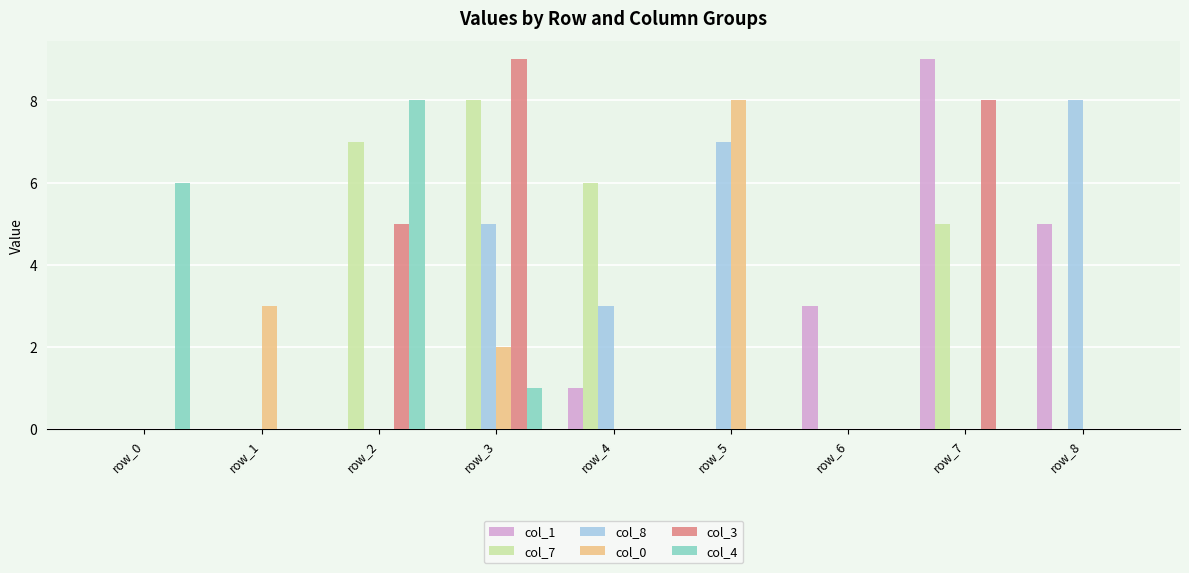

Are the bars grouped side by side (vs. stacked)?

Yes